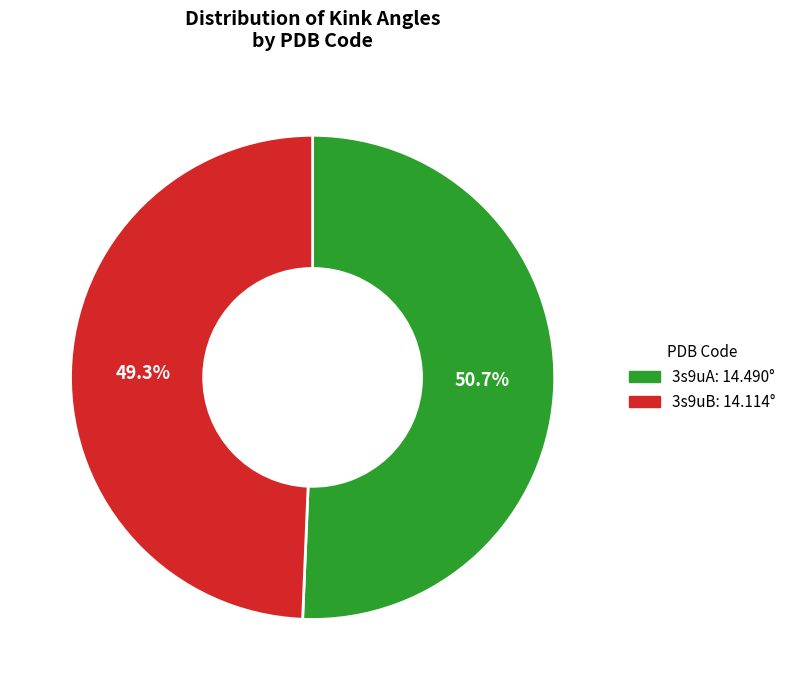

Does 3s9uA represent more than half of the total?

Yes